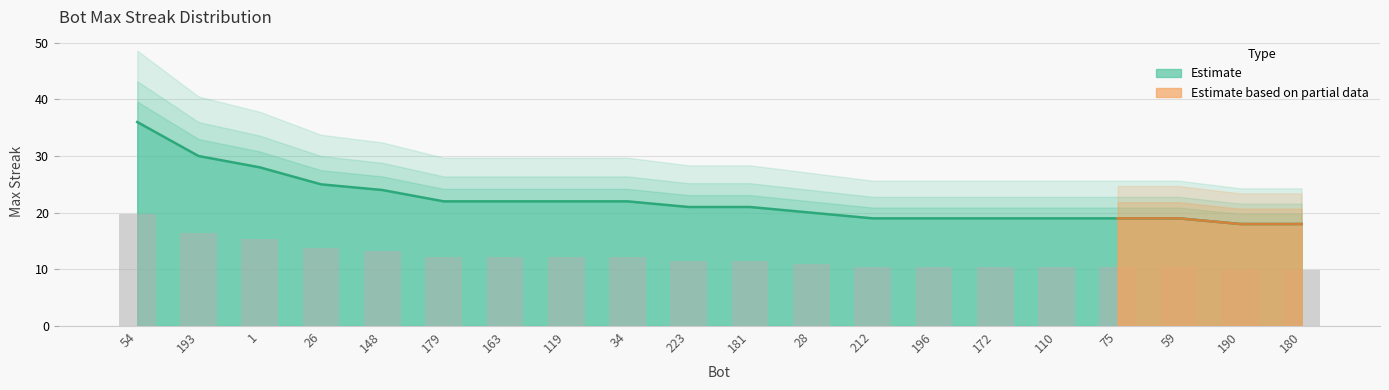

Approximately how many times larger is the value at 110 compared to 34?

0.9